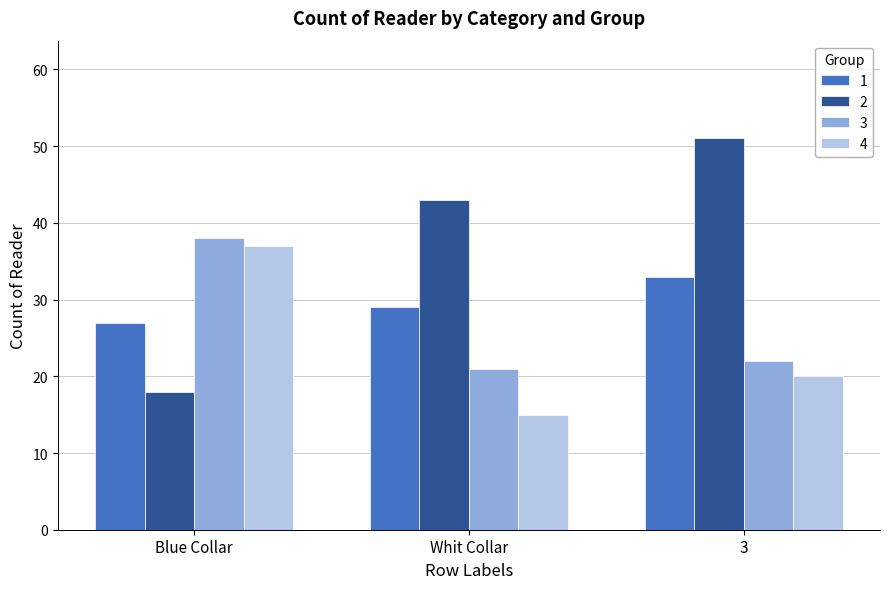

Is the value of 3 at Whit Collar greater than the value of 4 at Whit Collar?

Yes